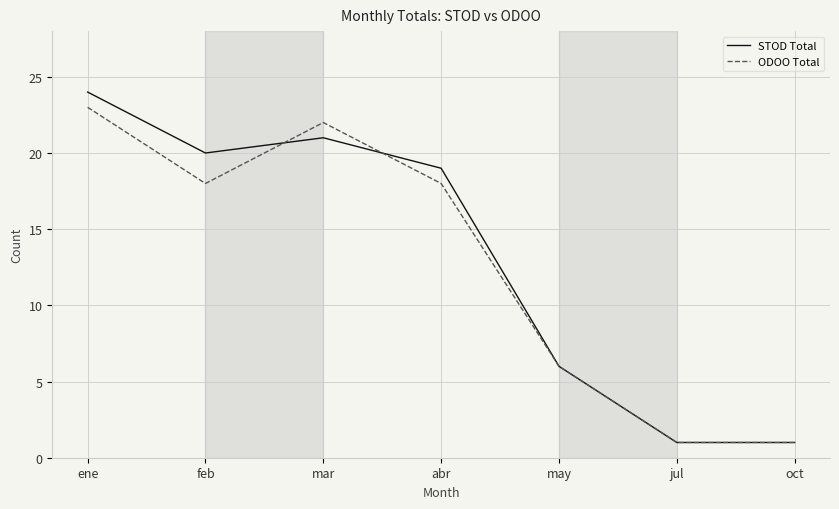

Which series has the largest range (max minus min)?

STOD Total